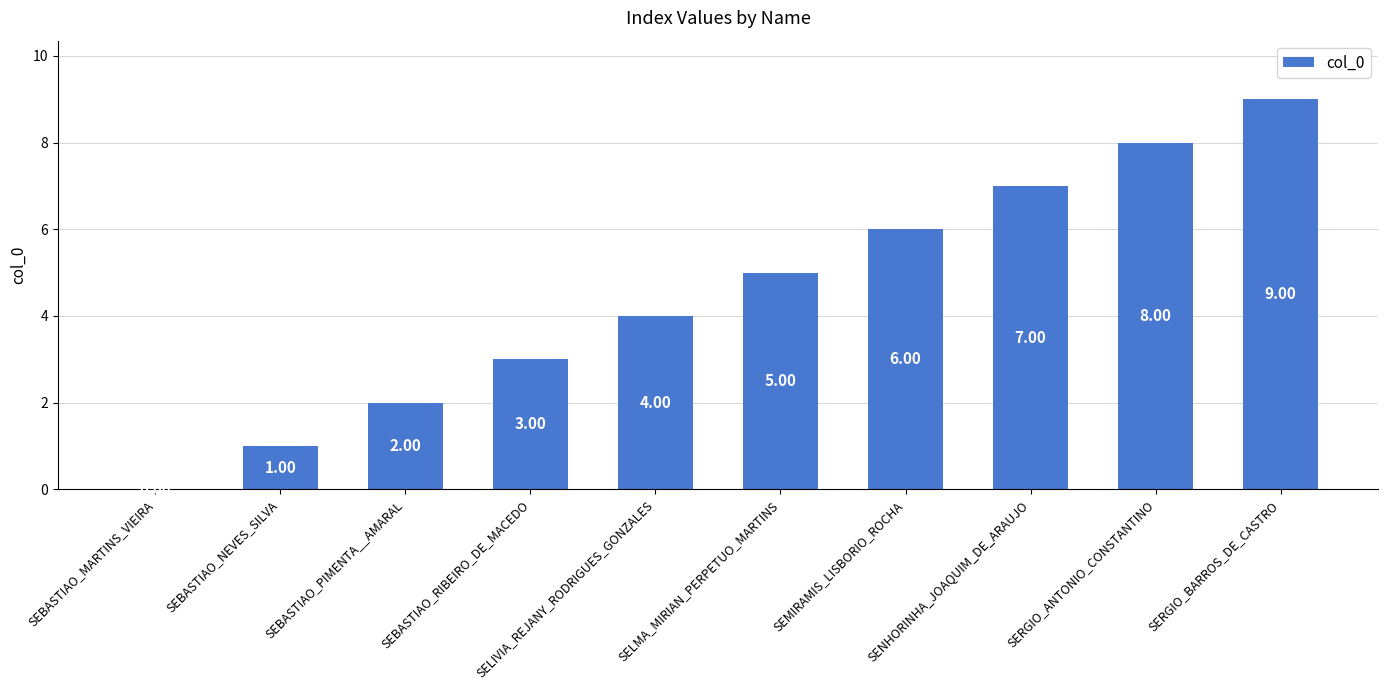

The chart shows a value of 15 at SERGIO_BARROS_DE_CASTRO. True or false?

False